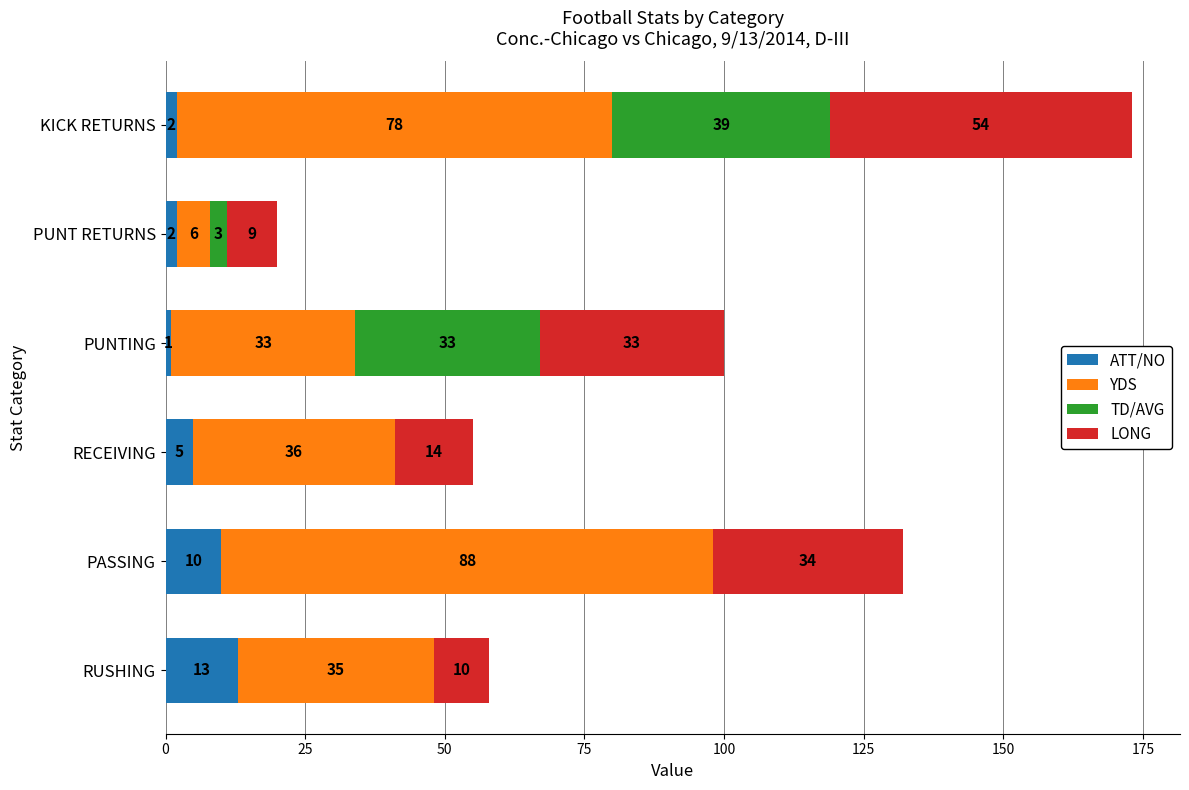

True or false: ATT/NO has a value of 17 at PASSING.

False